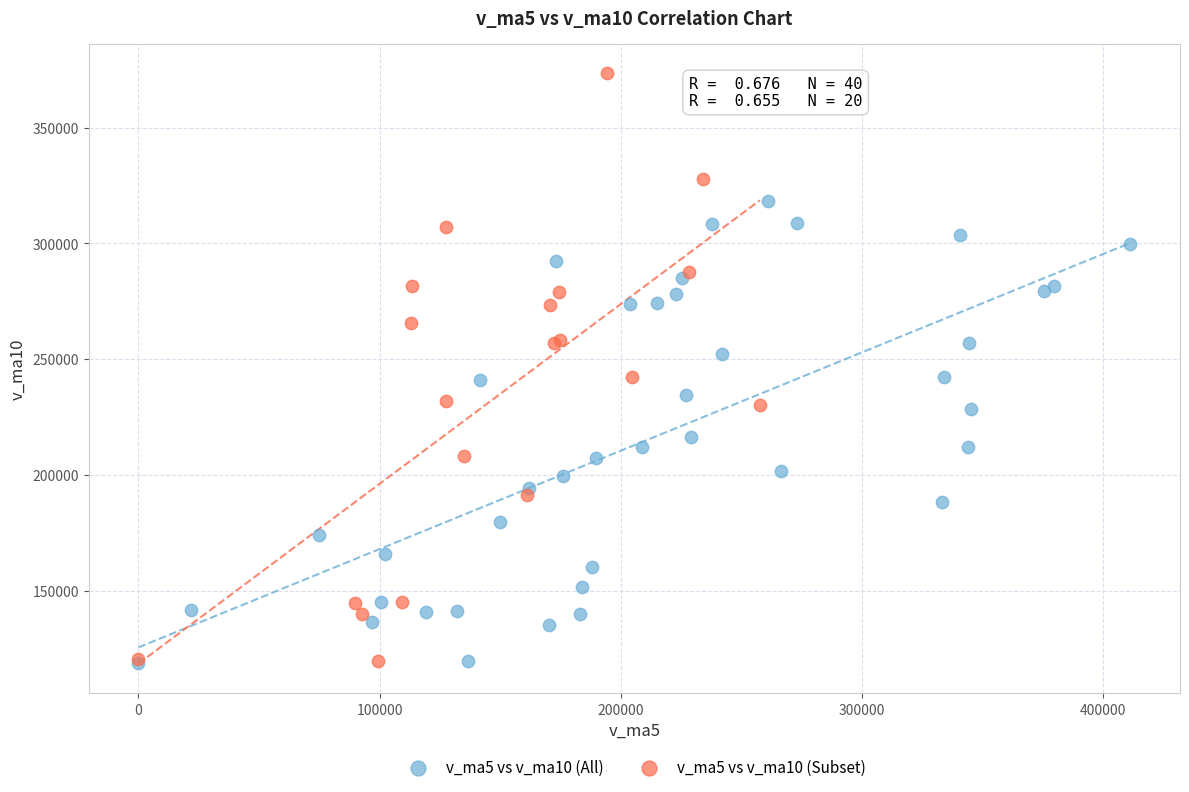

Which series has the largest Y range (max minus min)?

v_ma5 vs v_ma10 (Subset)